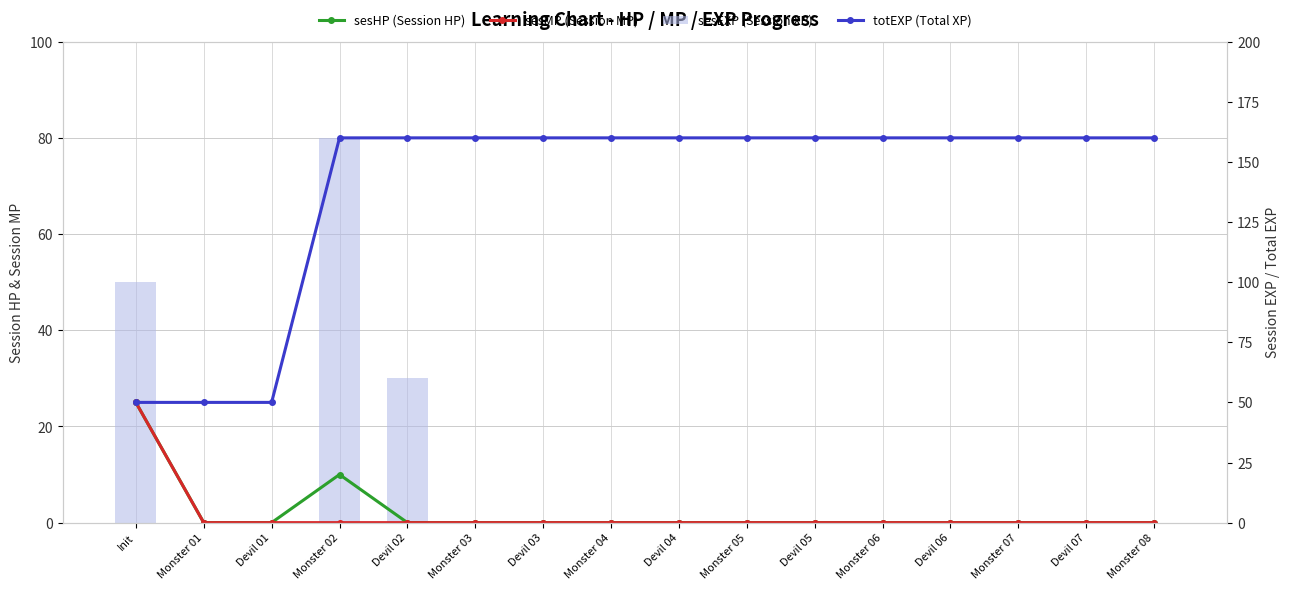

List the series in order of their peak value, lowest first.

sesHP (Session HP), sesMP (Session MP), sesEXP (Session XP), totEXP (Total XP)